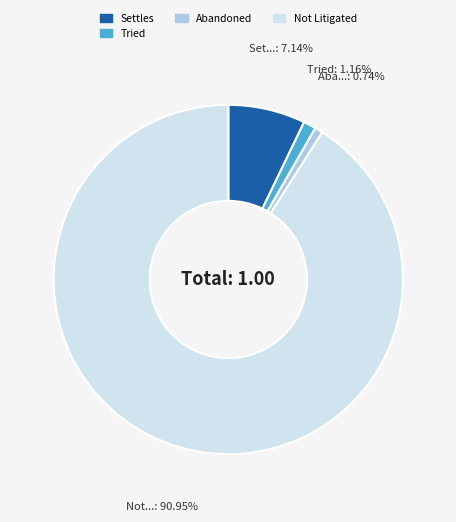

Does any single category account for the majority?

Yes